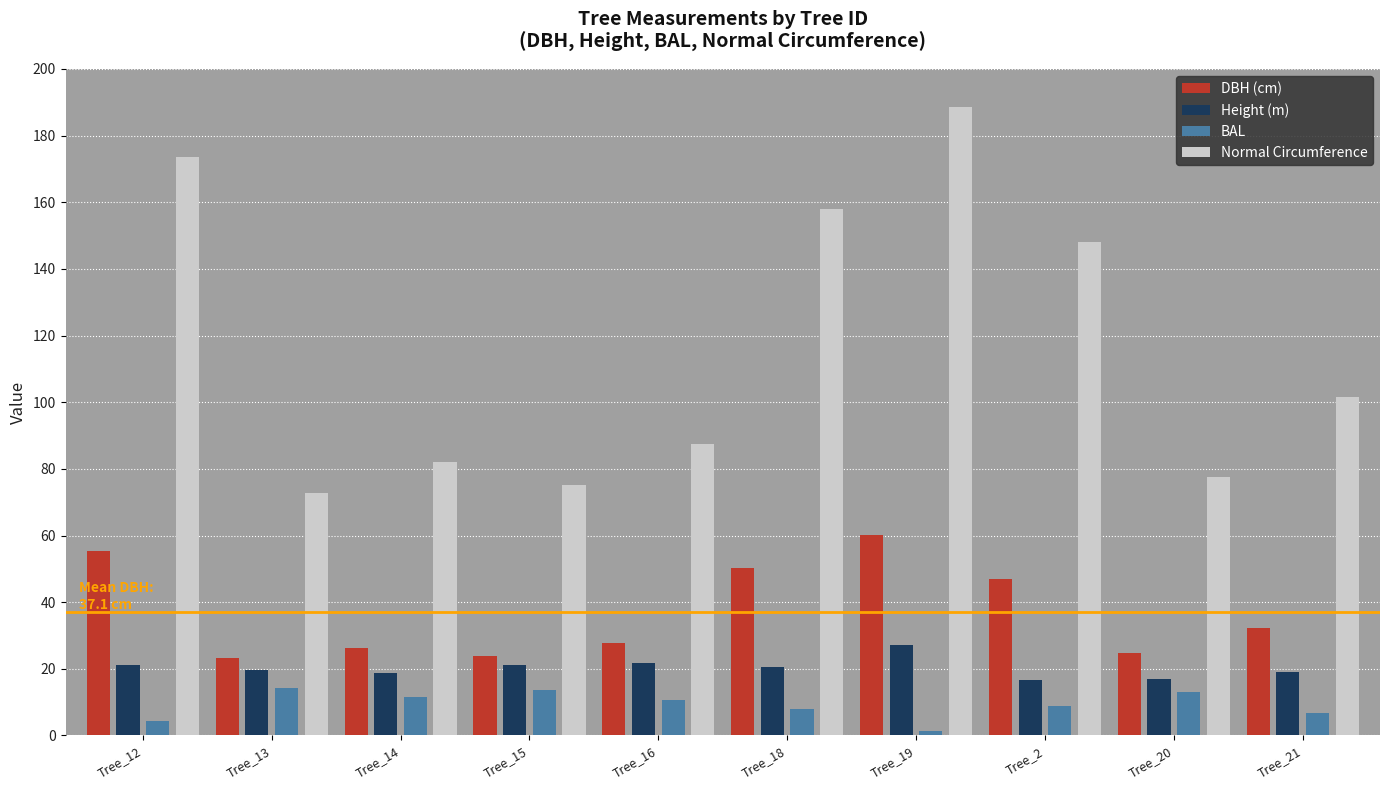

The BAL series shows 14.3 at Tree_13. True or false?

True